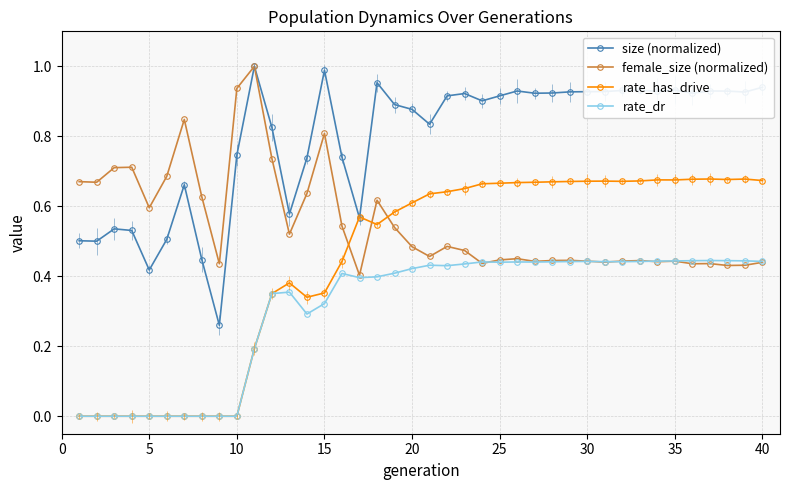

List the series in order of their overall mean, lowest first.

rate_dr, rate_has_drive, female_size (normalized), size (normalized)